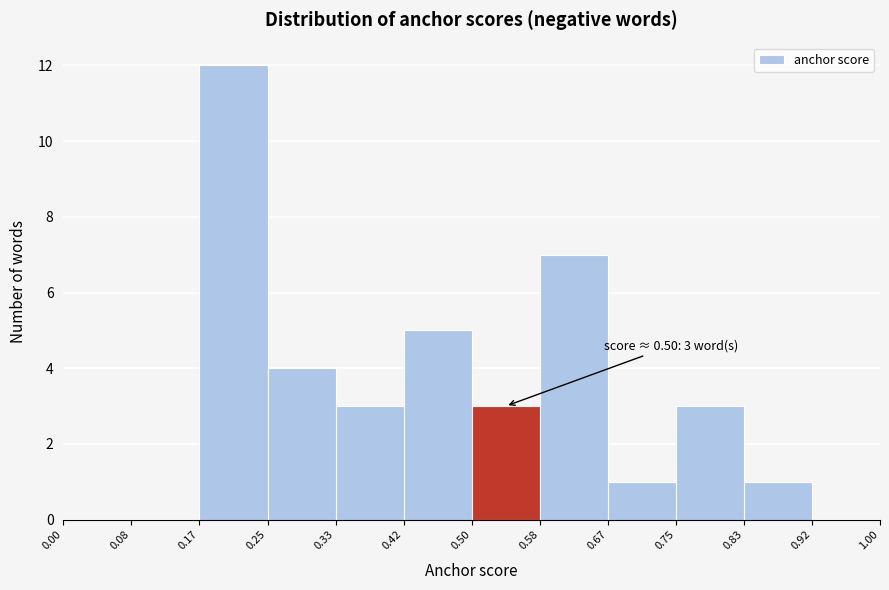

Which range on the x-axis has the tallest bar?

0.17 to 0.25